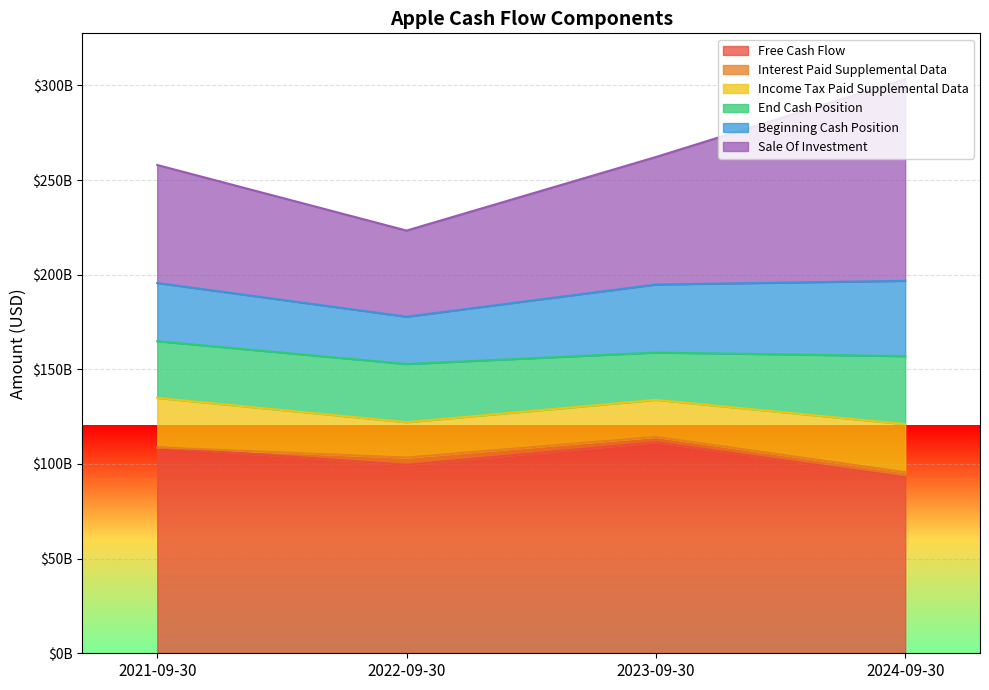

Which series ends up on top after the final intersection of end_cash_position and beginning_cash_position?

beginning_cash_position